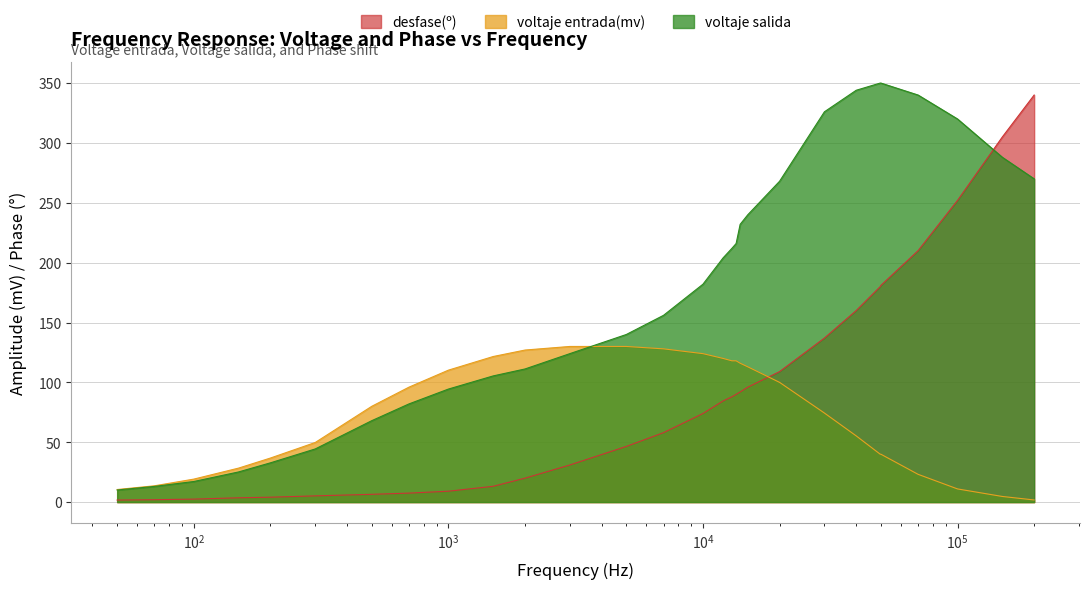

What is the difference between the second highest and second lowest values in the voltaje entrada(mv) series?

125.3